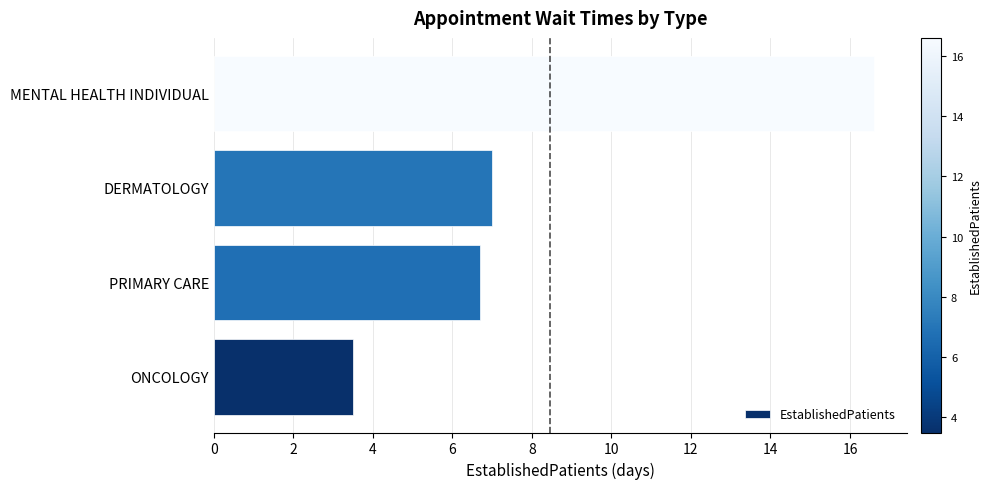

Reading bottom to top, what are all the values shown in this chart?

3.5	6.7	7.0	16.6